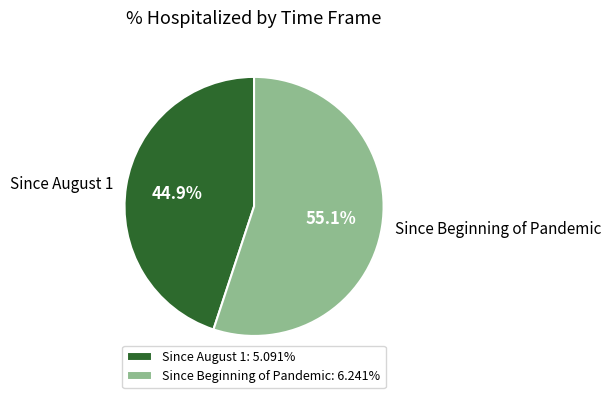

To the nearest percent, what percentage of the pie is Since August 1?

45%